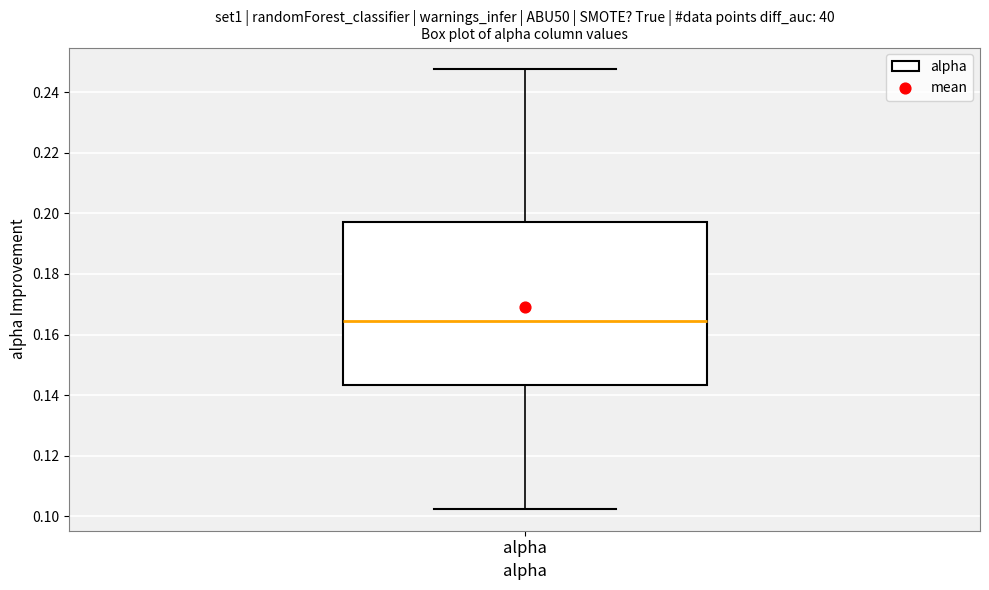

Transcribe this box plot: give where the median line is, the range the box spans, and where the two whiskers end, as read against the y-axis. The values are not printed on the chart, so give them approximately, as read against the axis.

median 0.164, box 0.144 to 0.198, whiskers 0.102 to 0.248